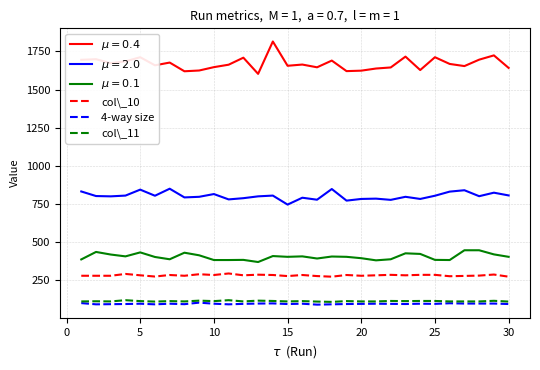

True or false: col\_10 and col\_11 intersect in this chart.

False